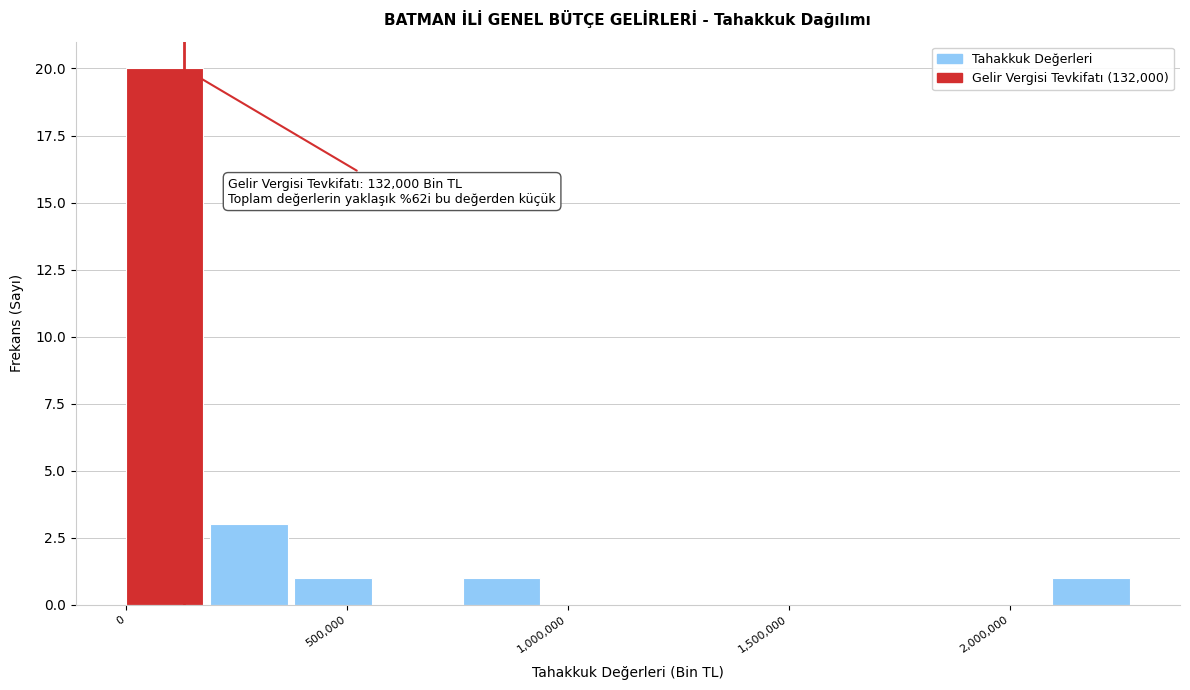

Read against the x-axis, roughly where is the centre of the tallest bar?

100000